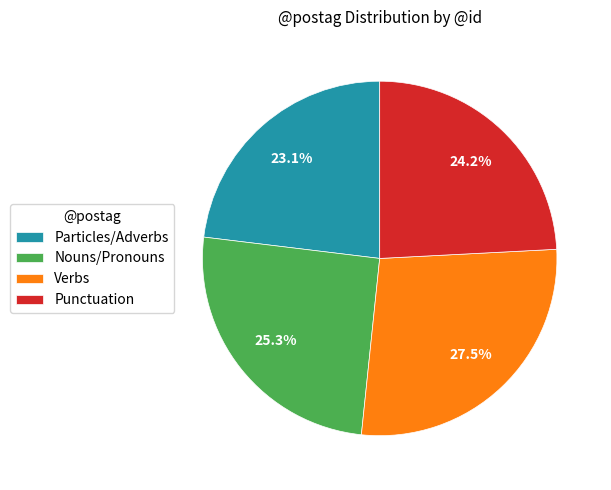

Between Verbs and Nouns/Pronouns, which is larger?

Verbs